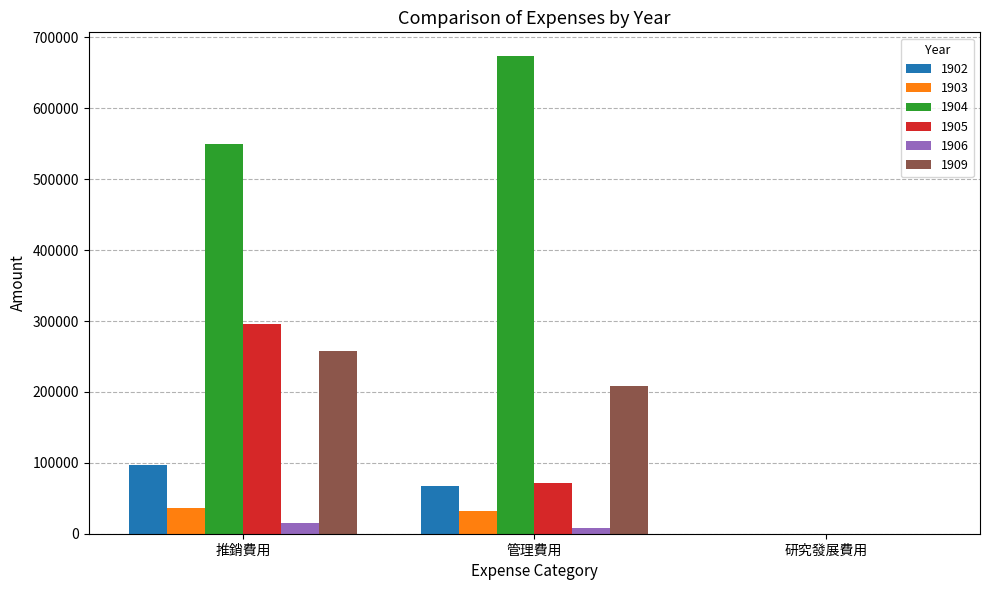

At which category is the sum across all series the highest?

推銷費用